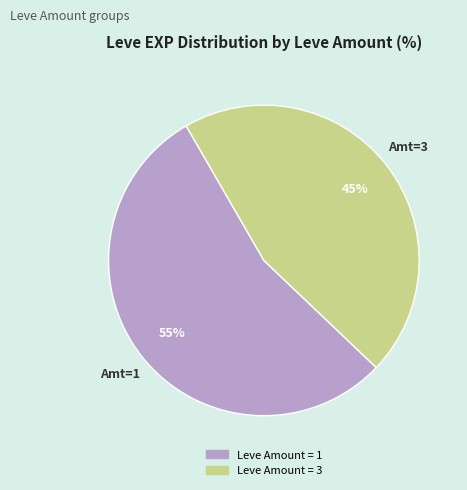

Is there a majority slice in this chart?

Yes